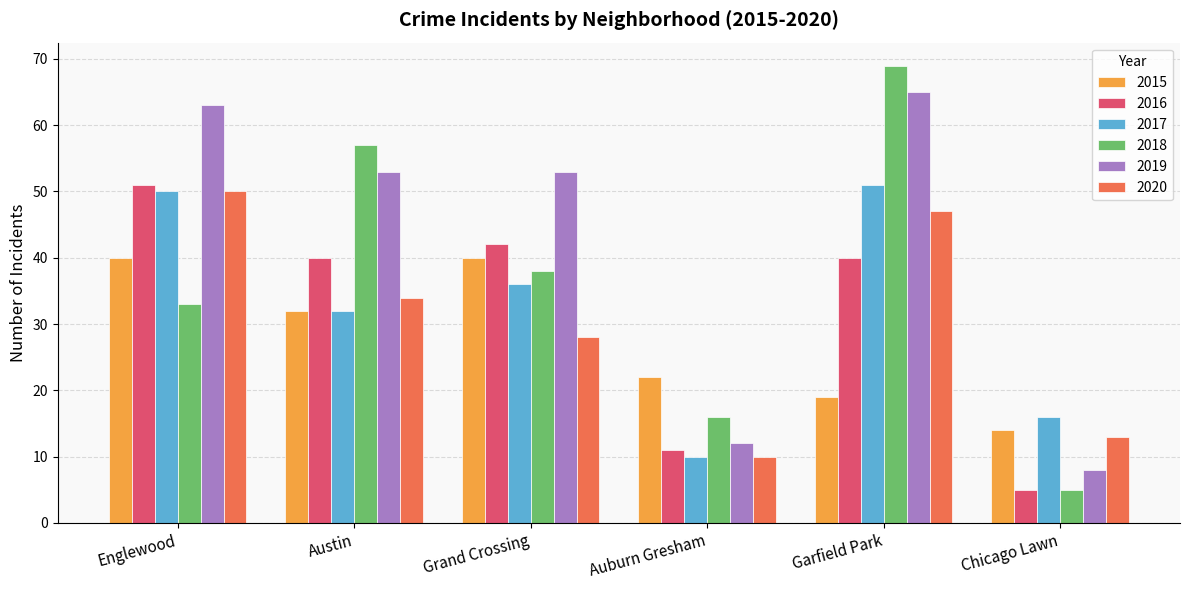

What is the label of the 6th bar from the right?

Englewood